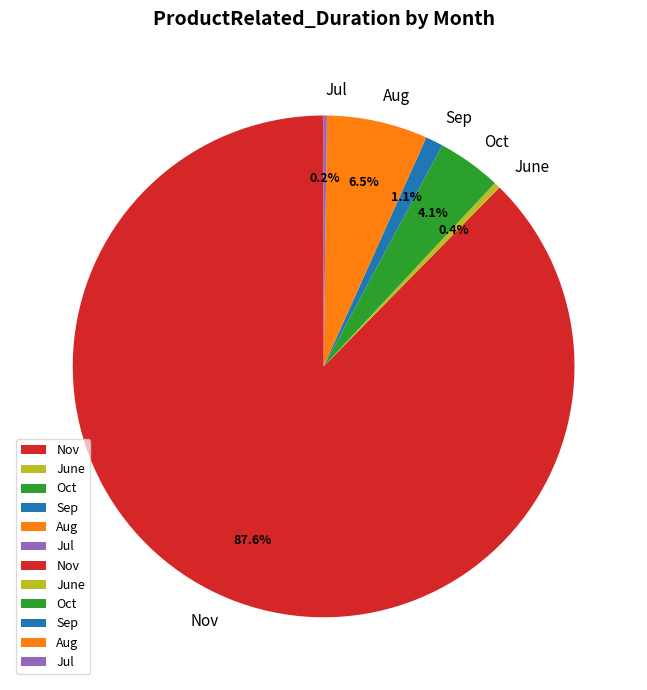

What is the total percentage of Aug and June?

6.9%